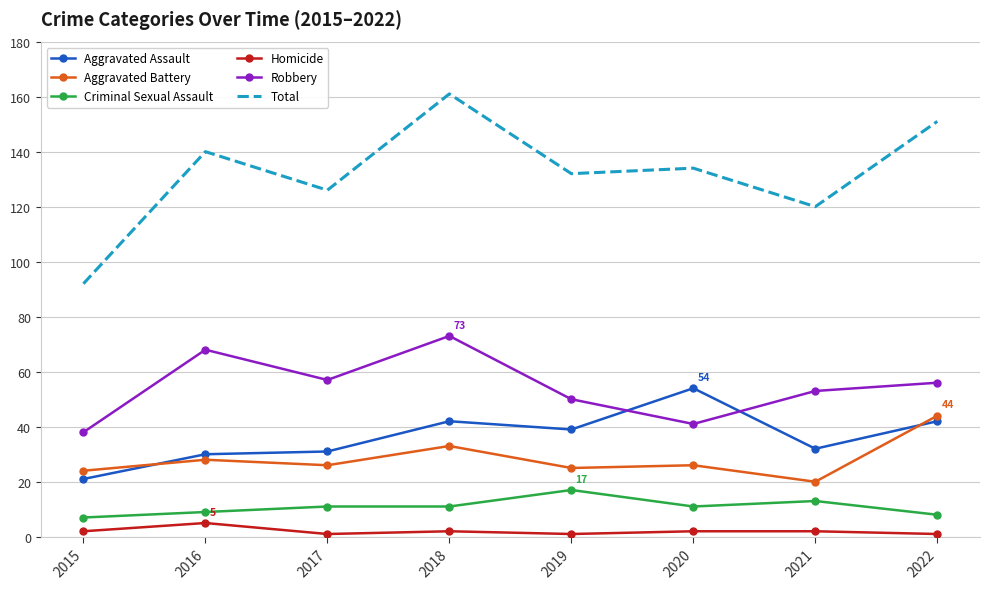

True or false: Criminal Sexual Assault and Robbery cross at least once.

False